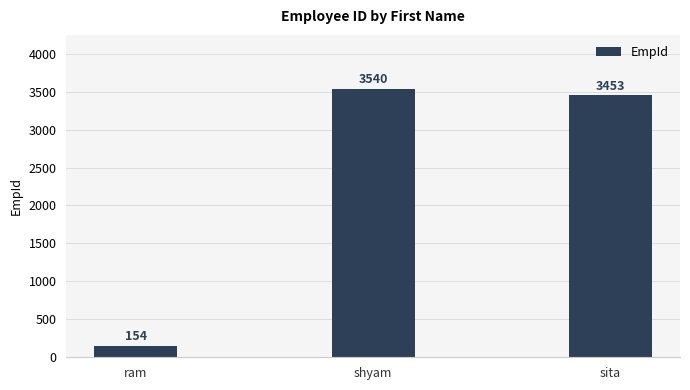

What value does the data have at ram, to the nearest 100?

200